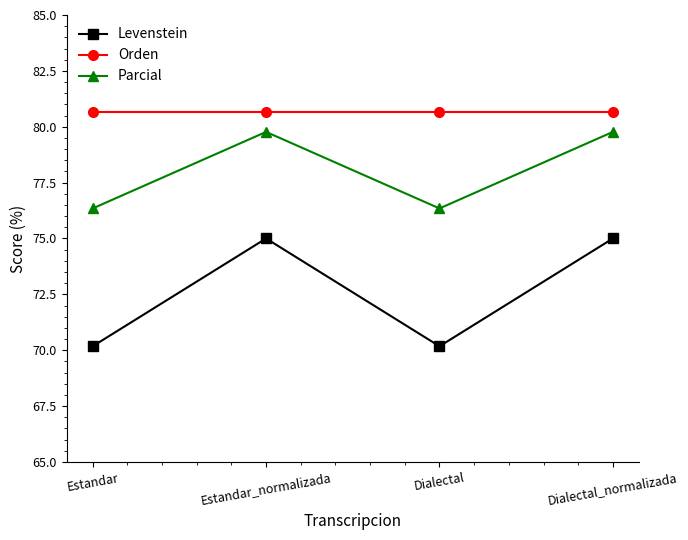

What is the value of the Parcial point at the 1st from the left?

76.3